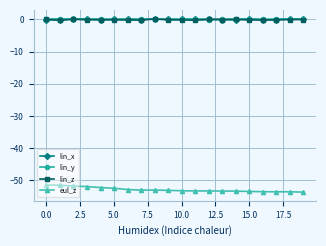

What is the minimum value shown in the chart?

-53.6